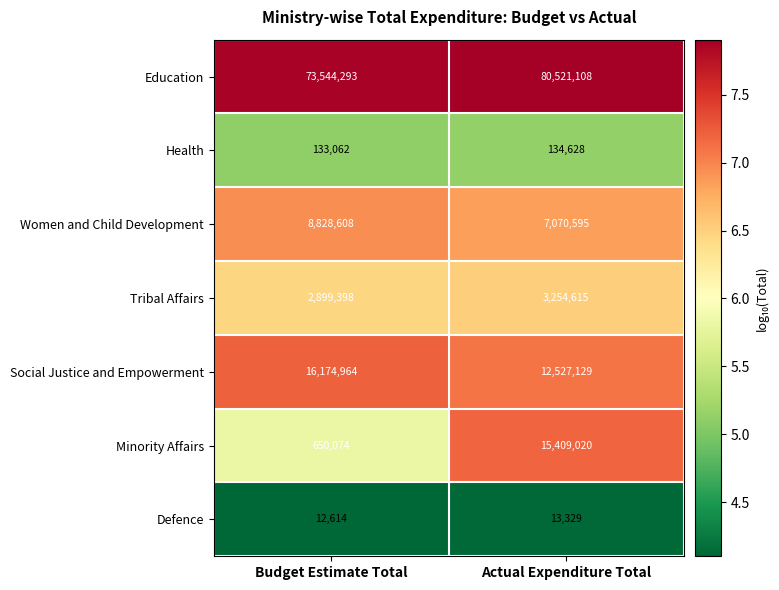

What is the greatest value displayed?

80521108